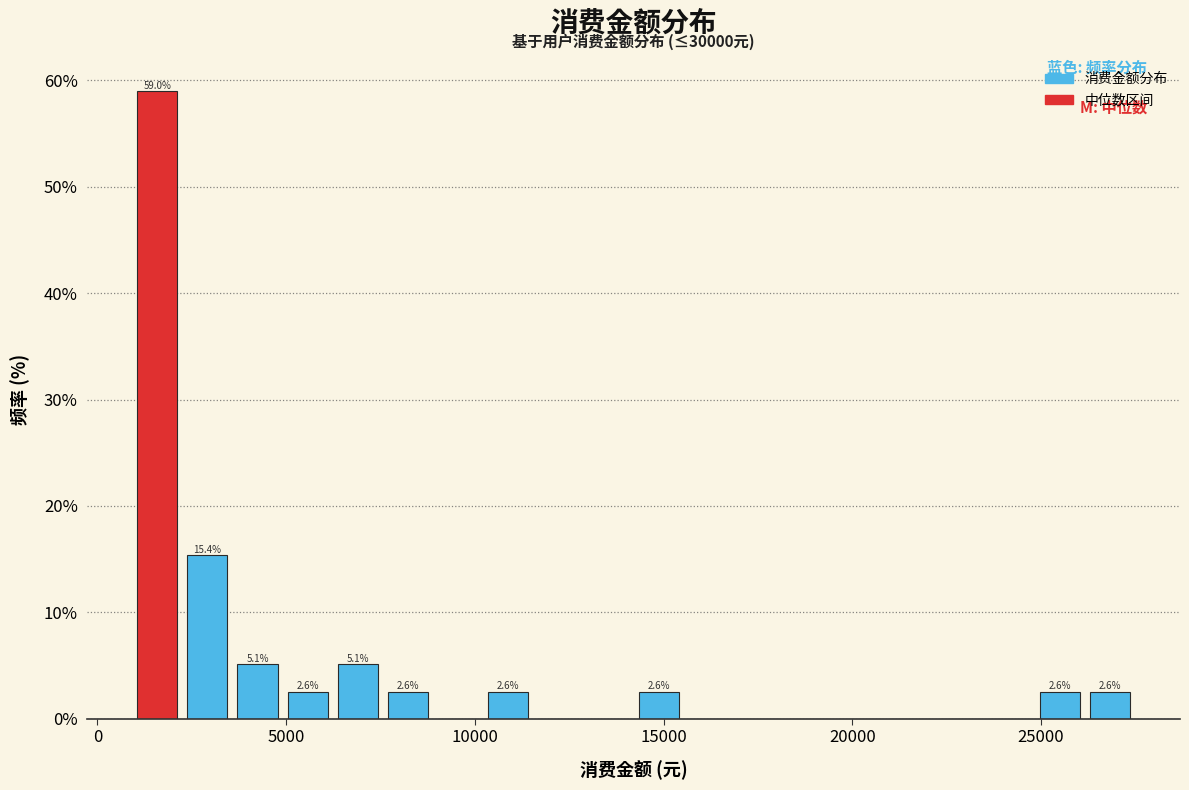

Around what value on the x-axis is the tallest bar? Give the approximate position of its centre, as read against the axis.

1500